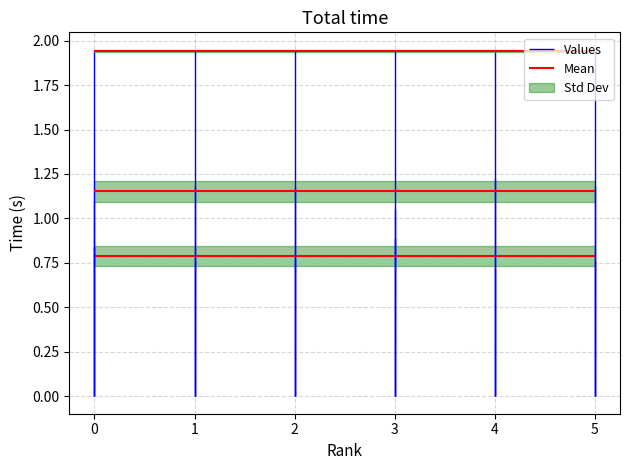

What is the value of the MPI.Time point at the 3rd from the left?

0.8